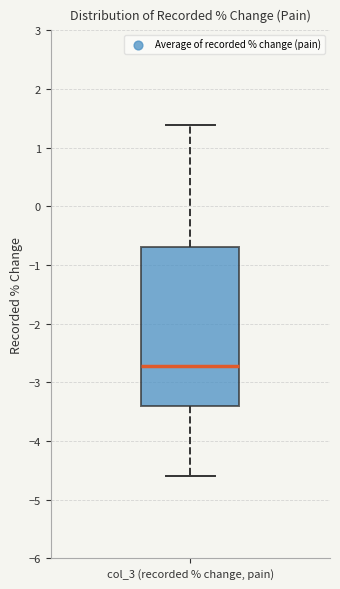

Read this box plot against the y-axis: the position of the median line, the range covered by the box, and the ends of both whiskers. The values are not printed on the chart, so give them approximately, as read against the axis.

median -2.7, box -3.4 to -0.7, whiskers -4.6 to 1.4